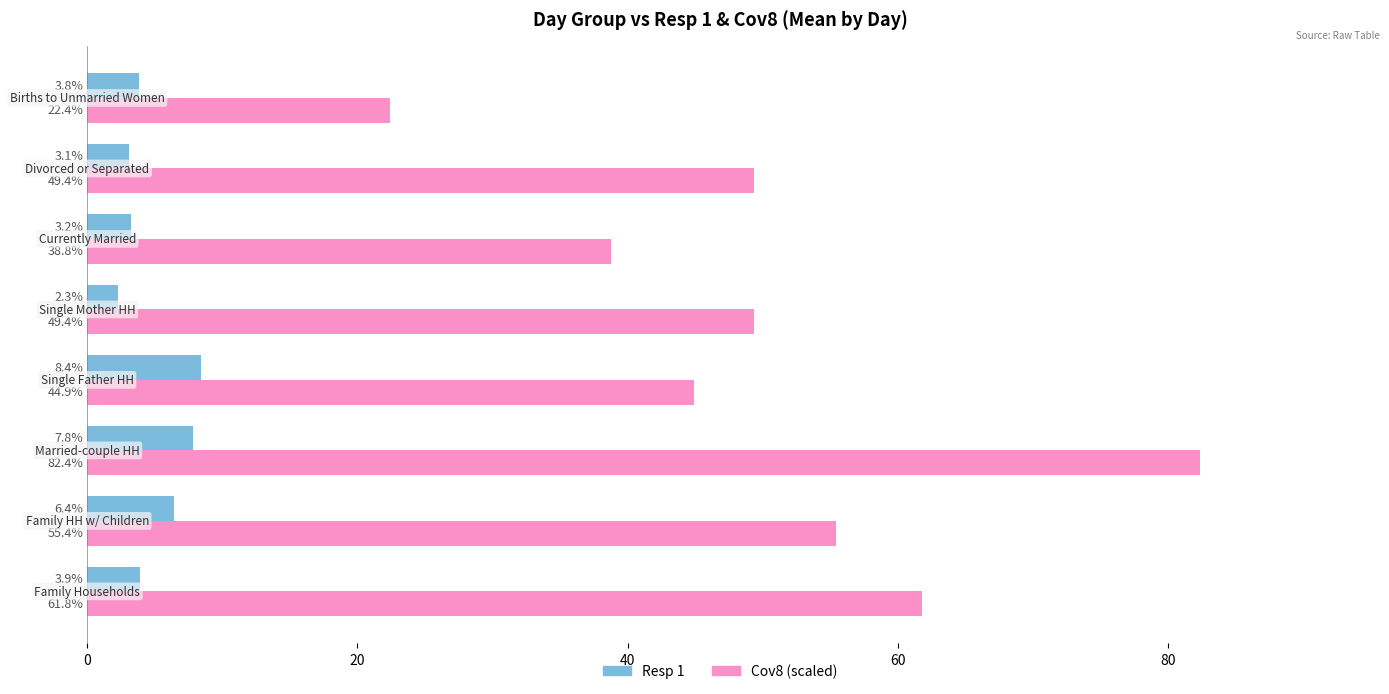

Rank the series by their maximum value, from lowest to highest.

Resp 1, Cov8 (scaled)